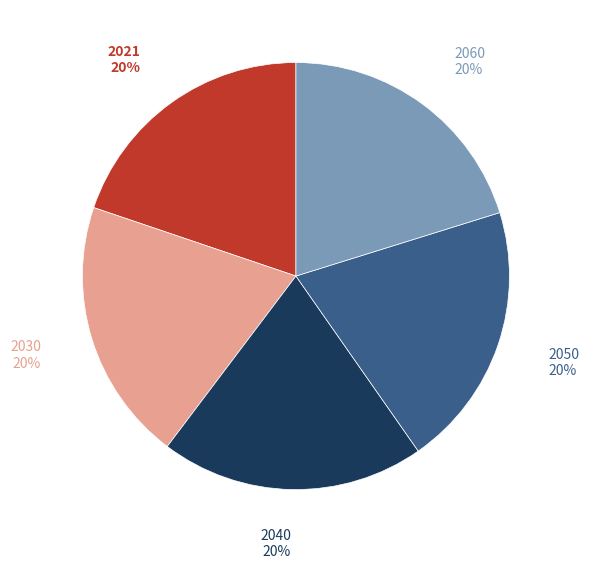

Is there a majority slice in this chart?

No